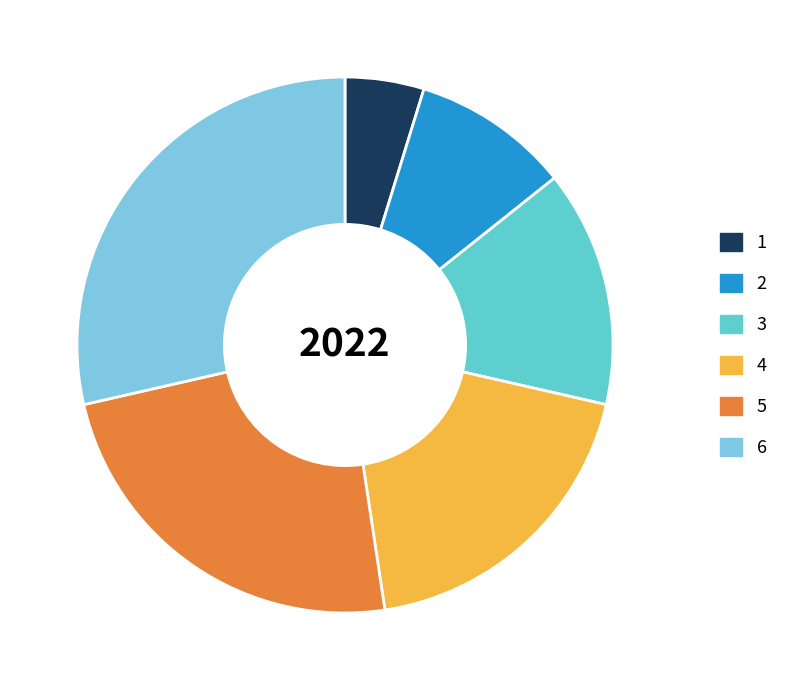

True or false: 1 accounts for 18% of the total.

False